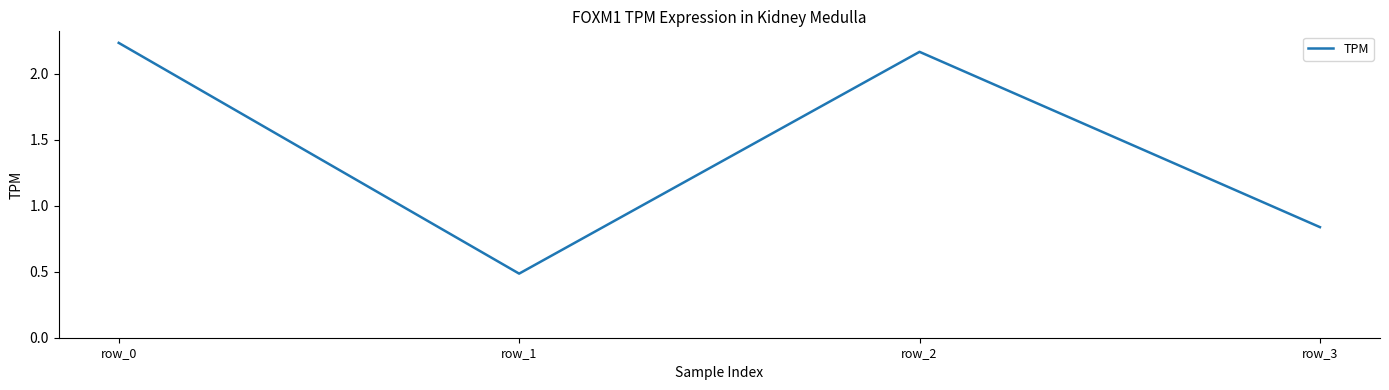

Where is the first local maximum?

row_2